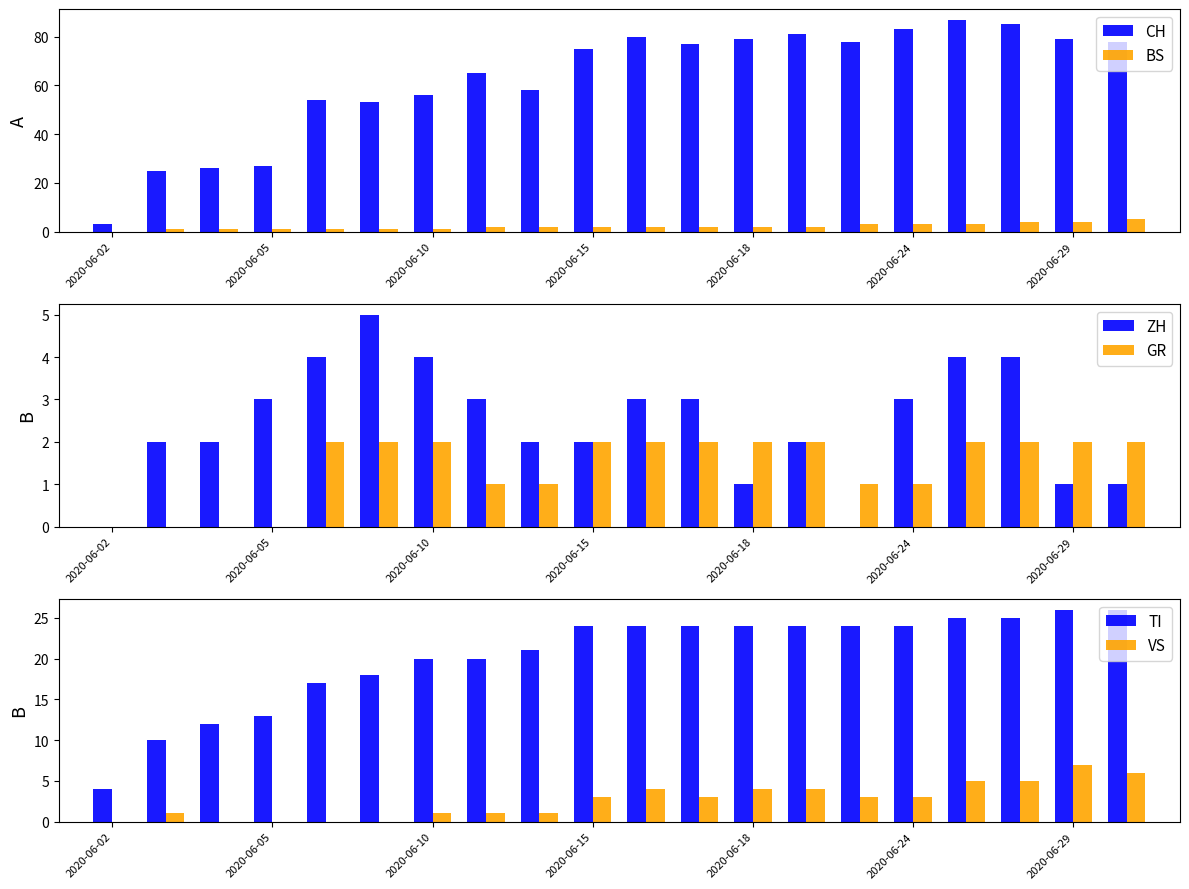

Which series has the largest total across all categories?

CH